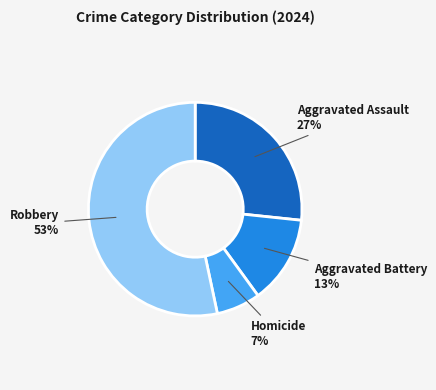

Which slice represents more than half of the pie?

Robbery